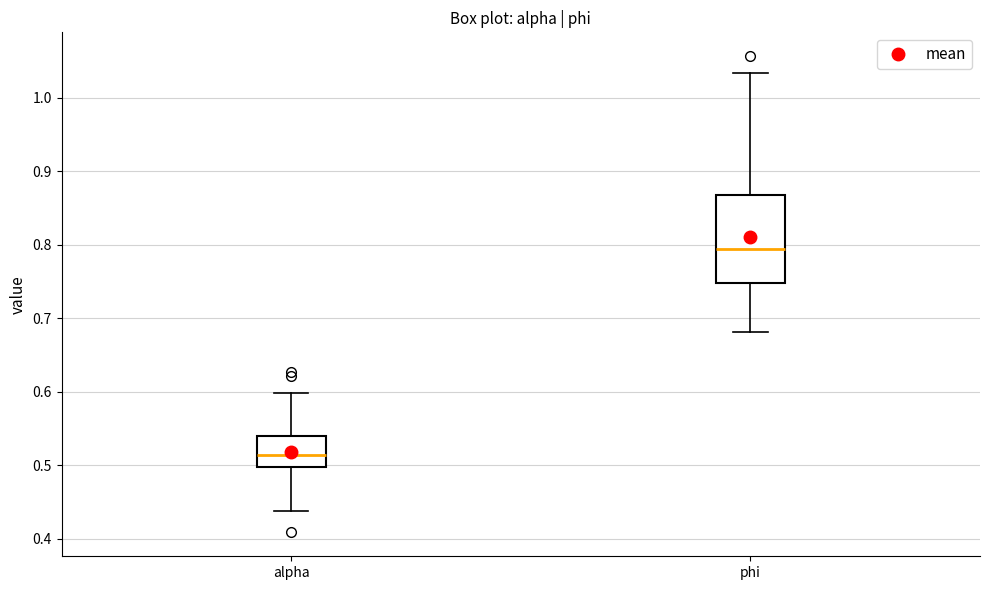

Which box's median line is the lowest?

alpha